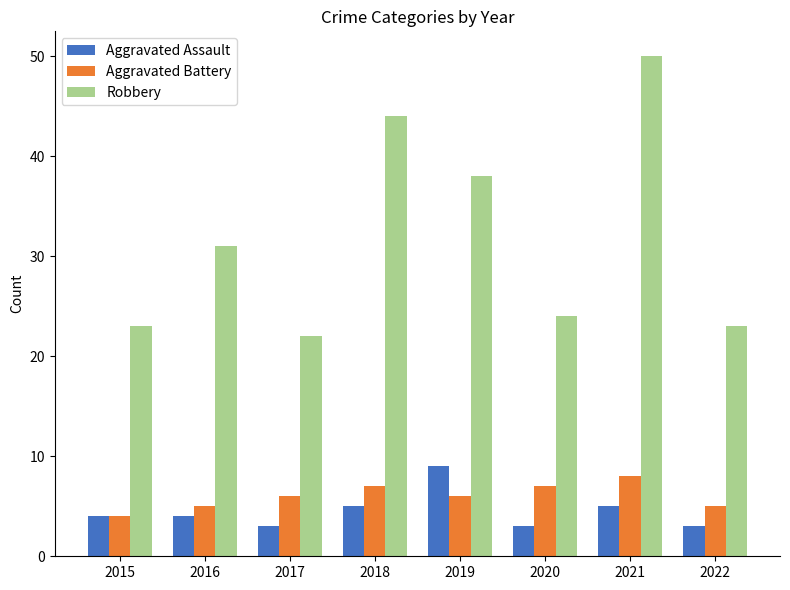

What are all the series names shown in the legend?

Aggravated Assault, Aggravated Battery, Robbery